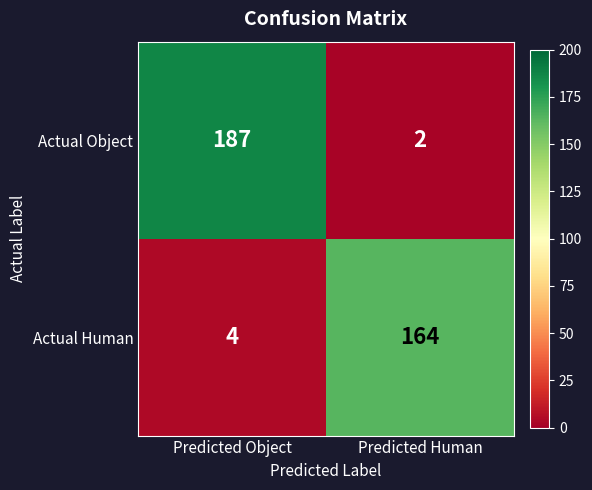

Which series changed the most between Predicted Object and Predicted Human?

Actual Object